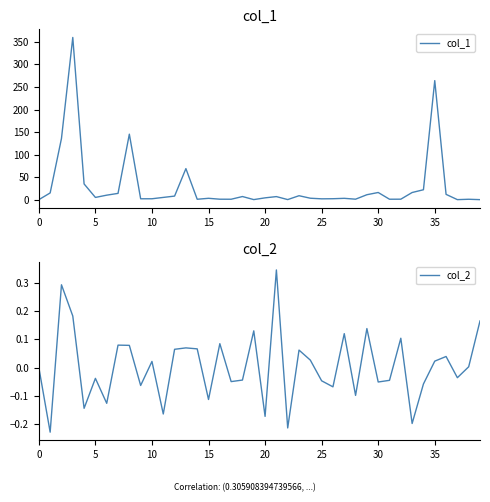

At which category does col_1 reach its first local valley?

5